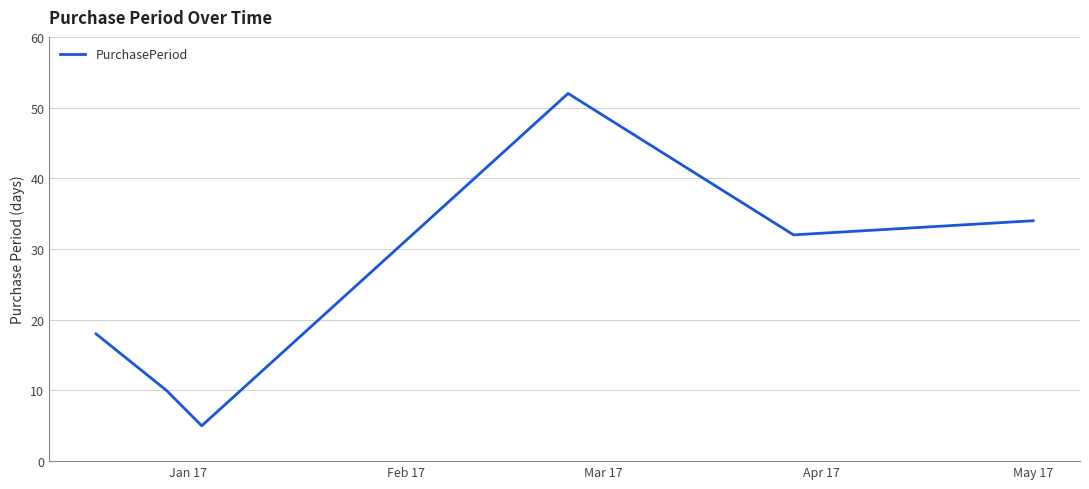

What is the minimum value shown in the chart?

5